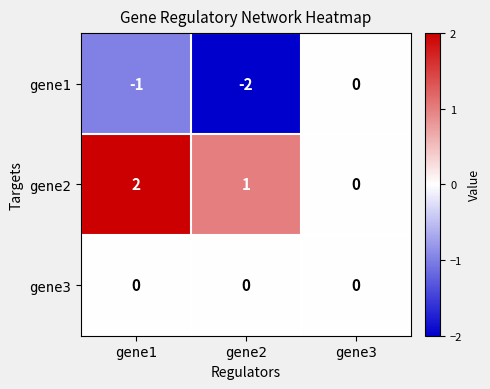

What is the sum of all gene2 values?

3